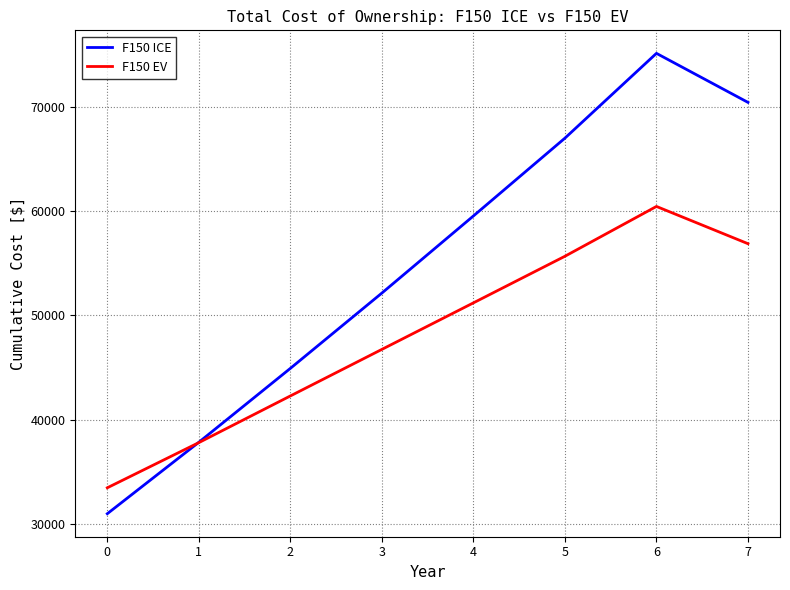

In F150 ICE, how many points are higher than both neighbors (excluding endpoints)?

1